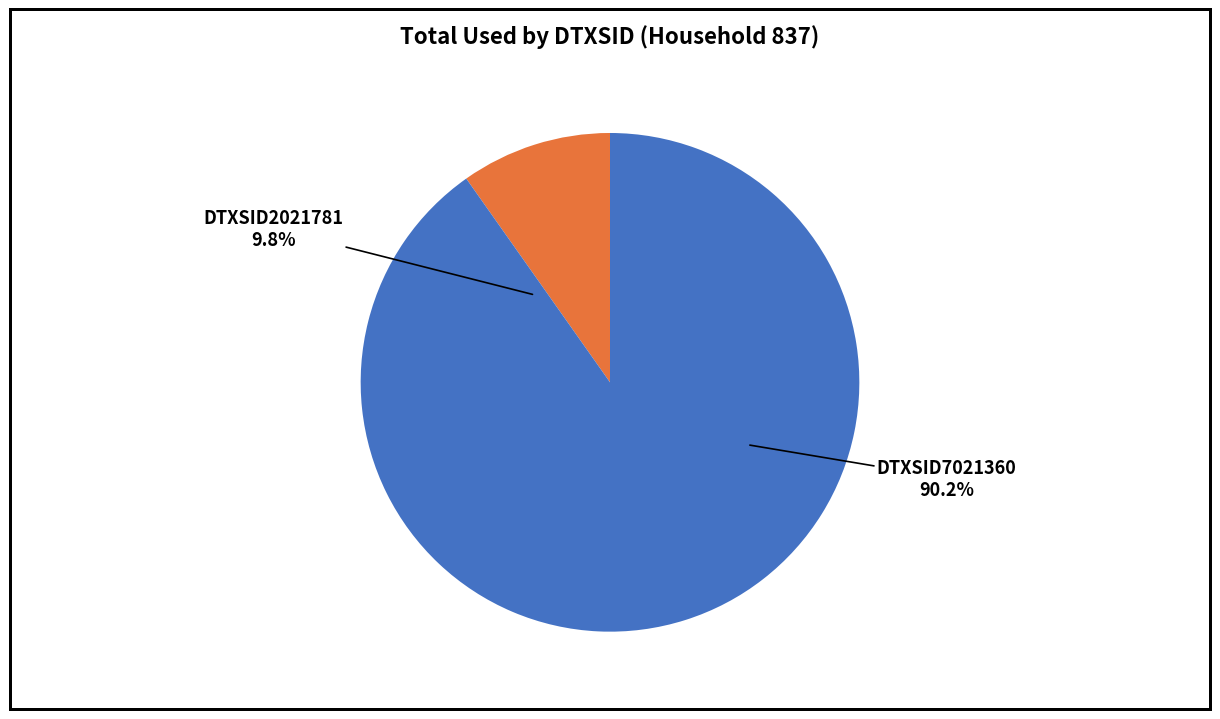

To the nearest percent, what is the average slice percentage?

50%